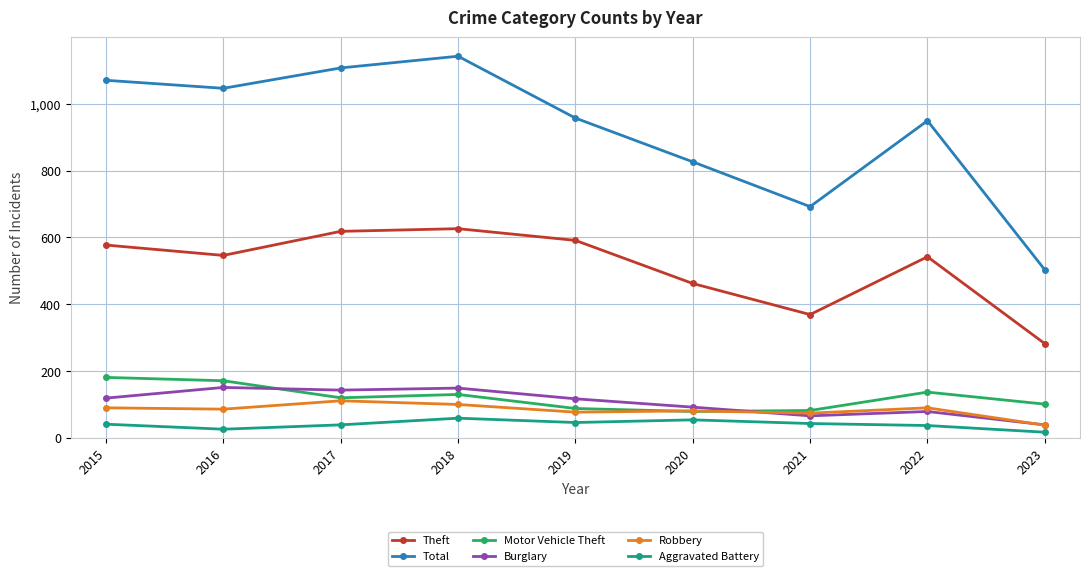

What is the greatest value displayed?

1142